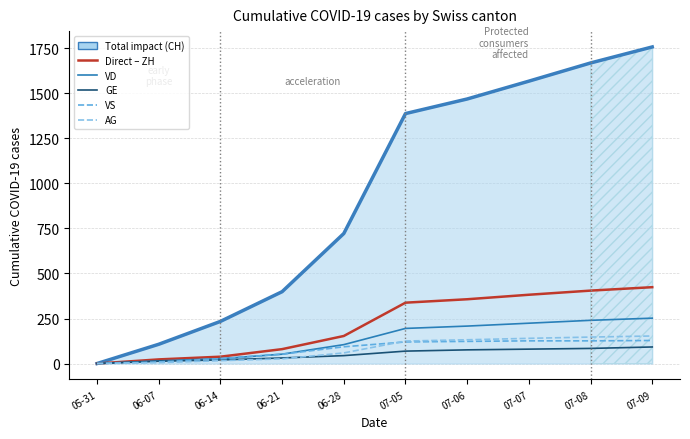

List the labels in order of GE value, smallest first.

05-31, 06-07, 06-14, 06-21, 06-28, 07-05, 07-06, 07-07, 07-08, 07-09